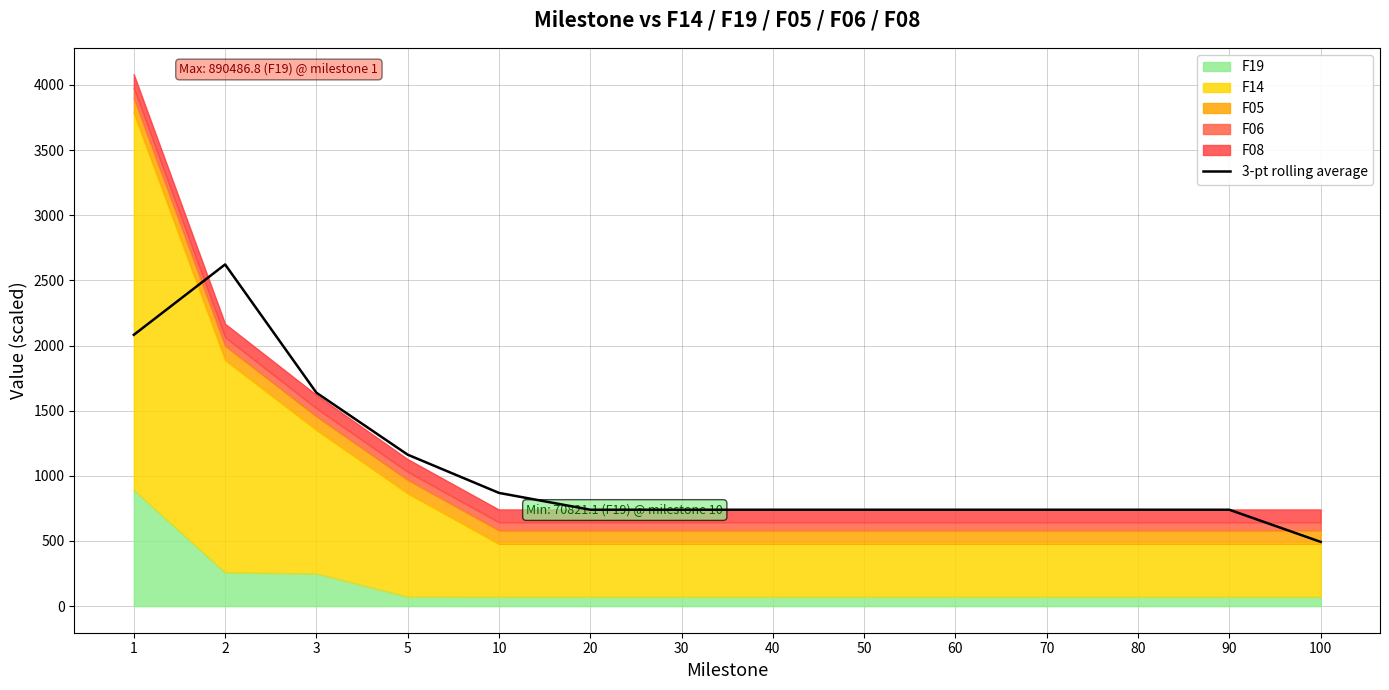

How many data points are above 739?

13